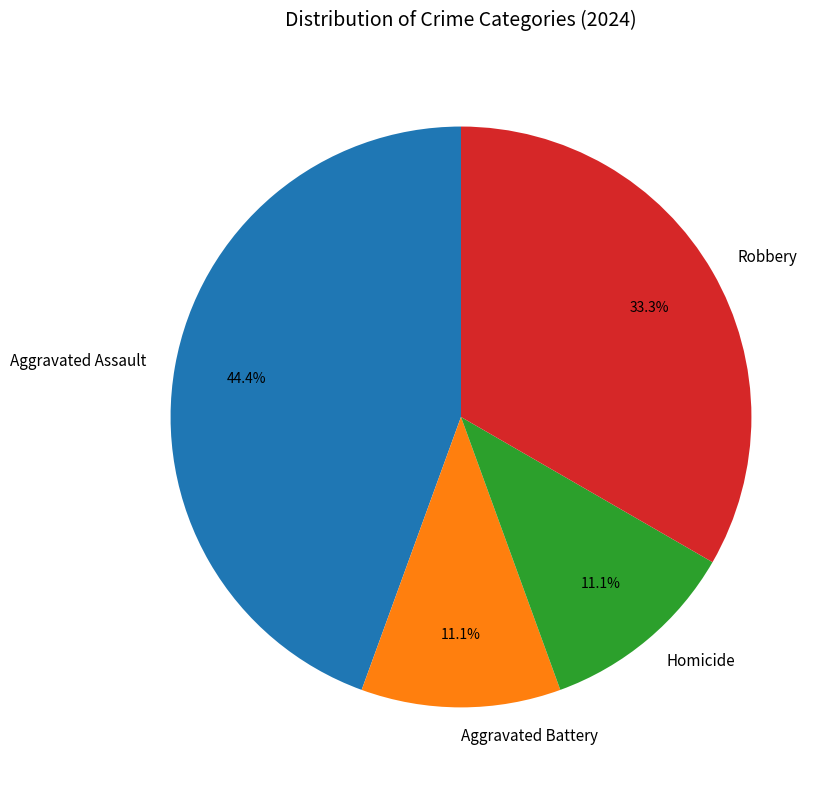

How many segments does this pie chart have?

4